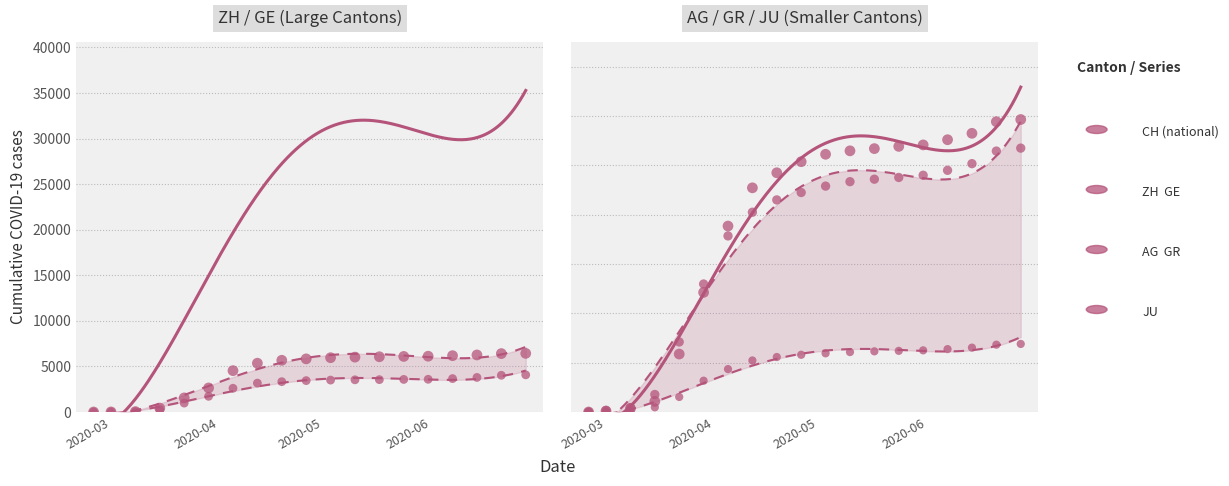

Which series contains the highest Y value?

CH